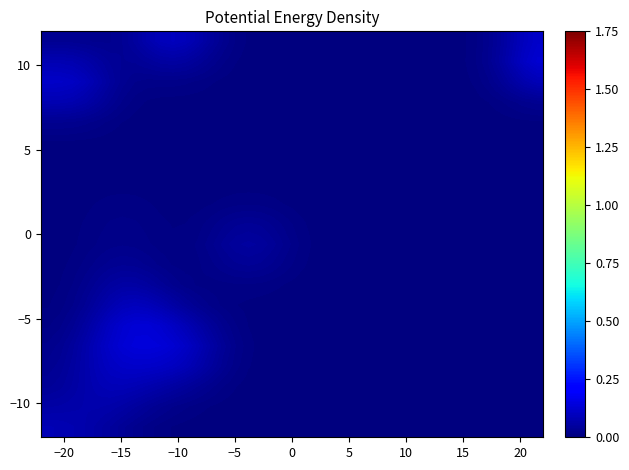

Count the number of data series in this chart.

20